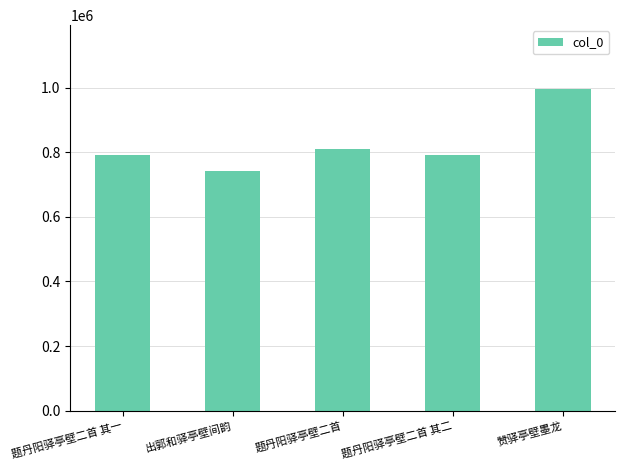

What is the difference between the maximum and minimum values?

253903